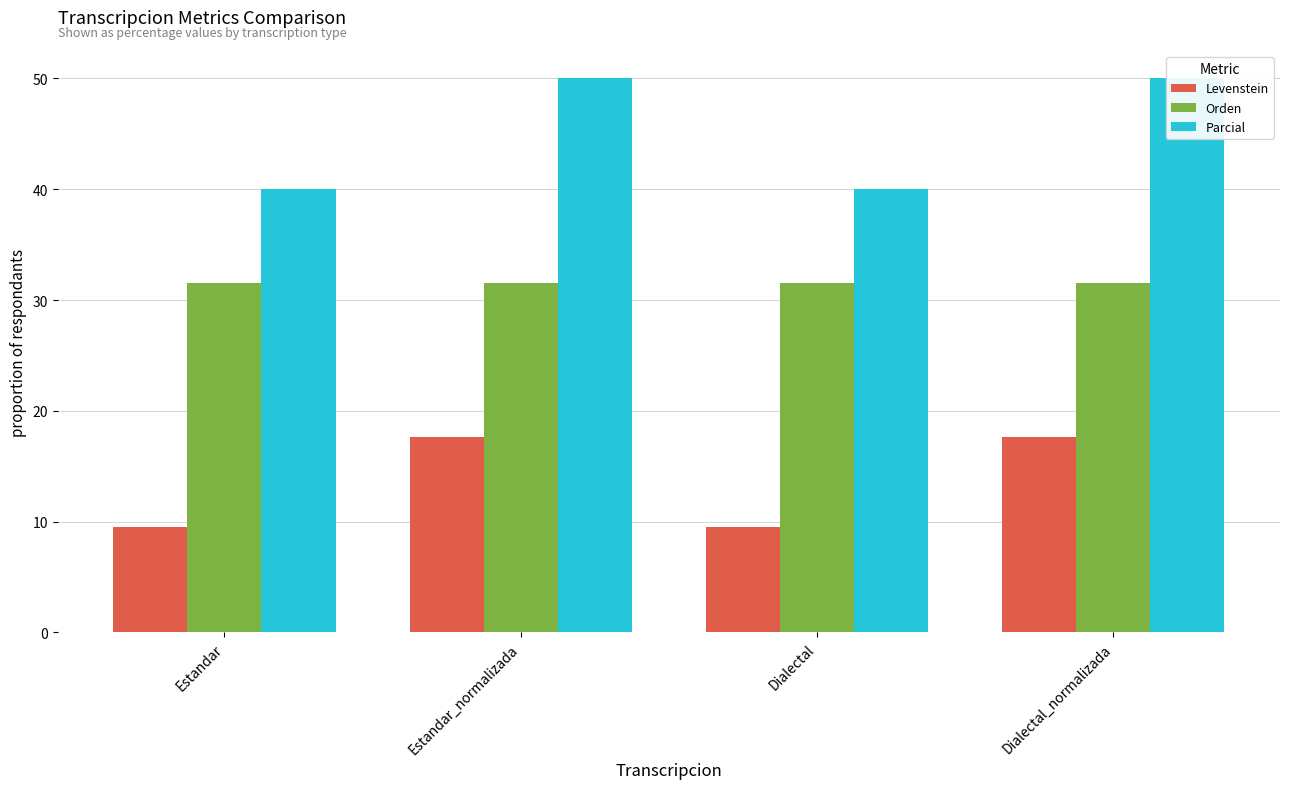

What is the greatest value displayed?

50.0